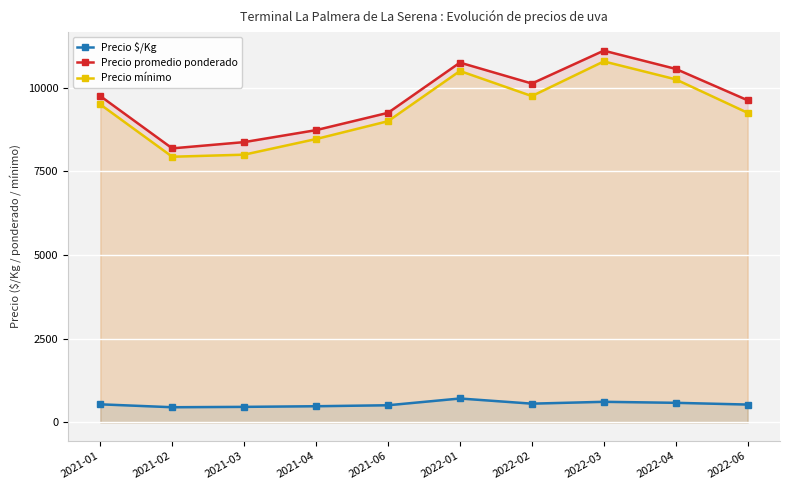

Which series has the widest spread of values?

Precio promedio ponderado